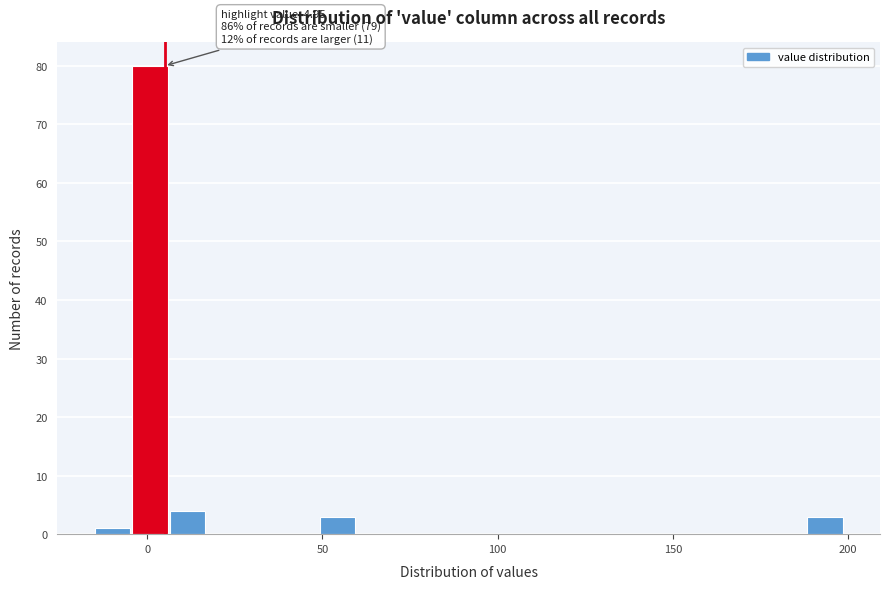

Around what value on the x-axis is the tallest bar? Give the approximate position of its centre, as read against the axis.

0